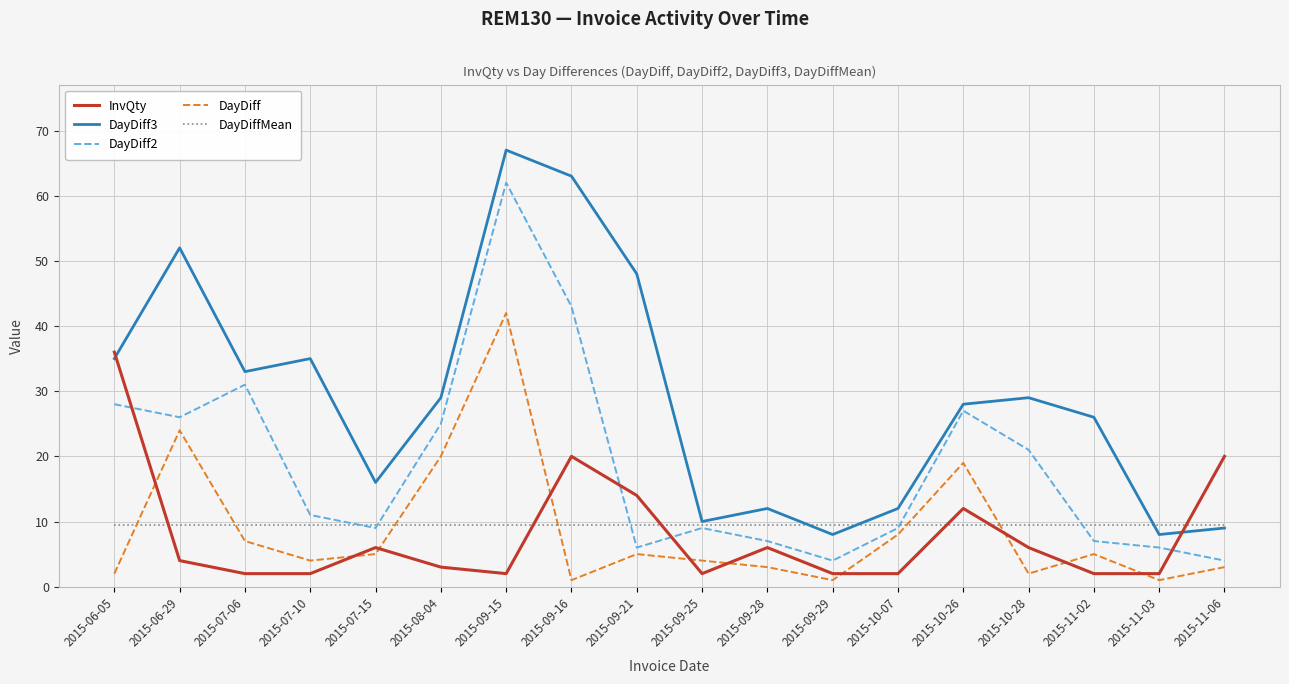

How many distinct data groups are displayed?

5